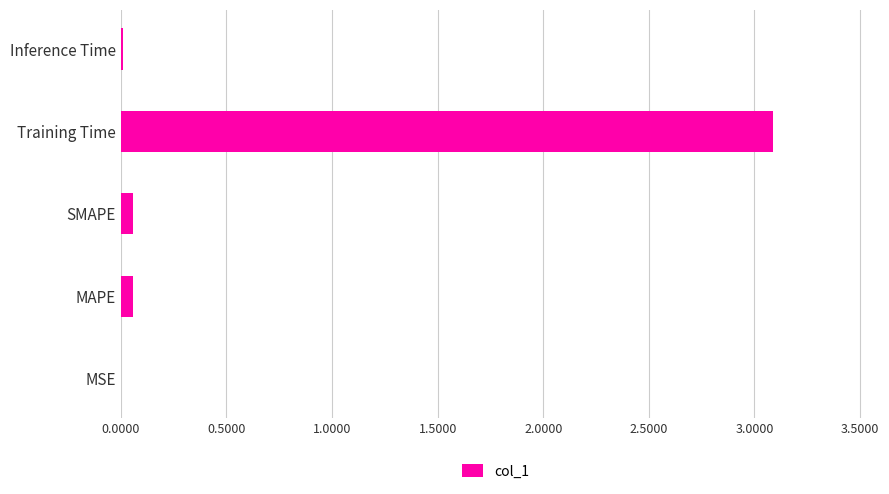

True or false: the data shows 0.0 at MSE.

True